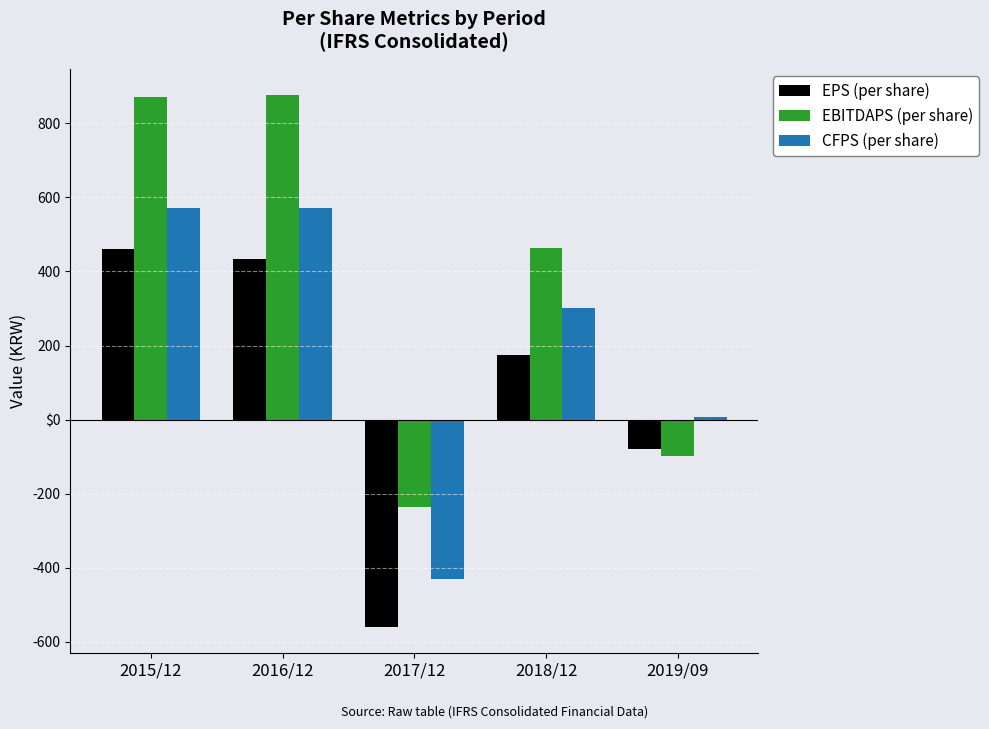

What are all the series names shown in the legend?

EPS (per share), EBITDAPS (per share), CFPS (per share)